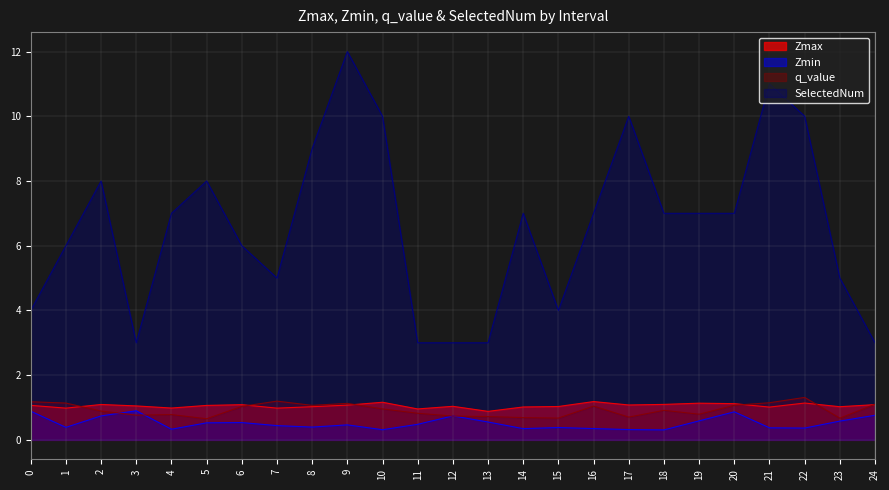

Rank the categories by Zmin value from highest to lowest.

3, 0, 20, 24, 12, 2, 19, 23, 13, 6, 5, 11, 9, 7, 8, 1, 15, 21, 22, 16, 14, 4, 17, 10, 18